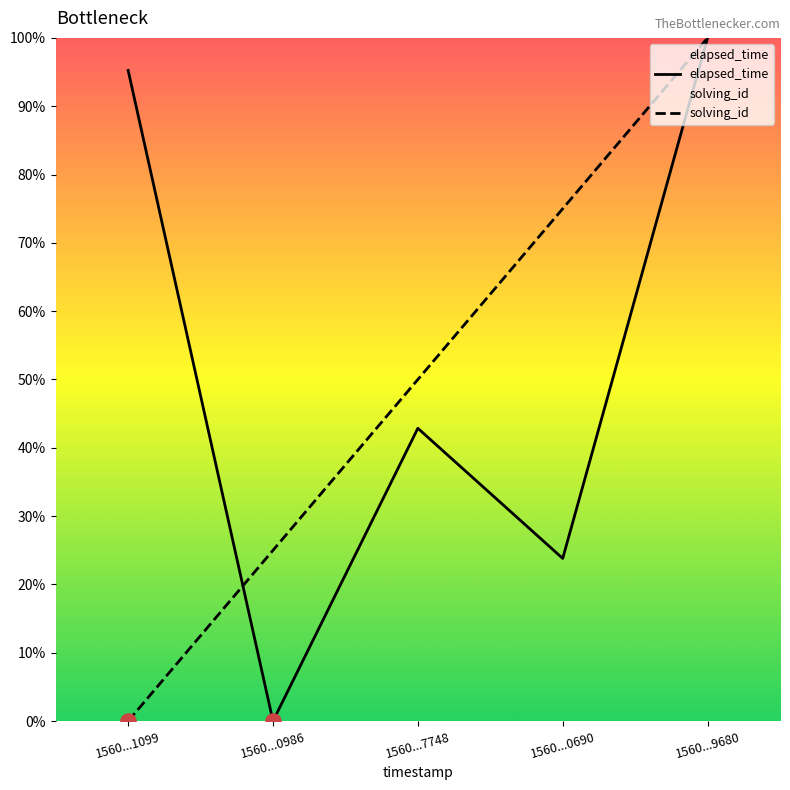

What is the total value across all series at 1560...9680?

200.0